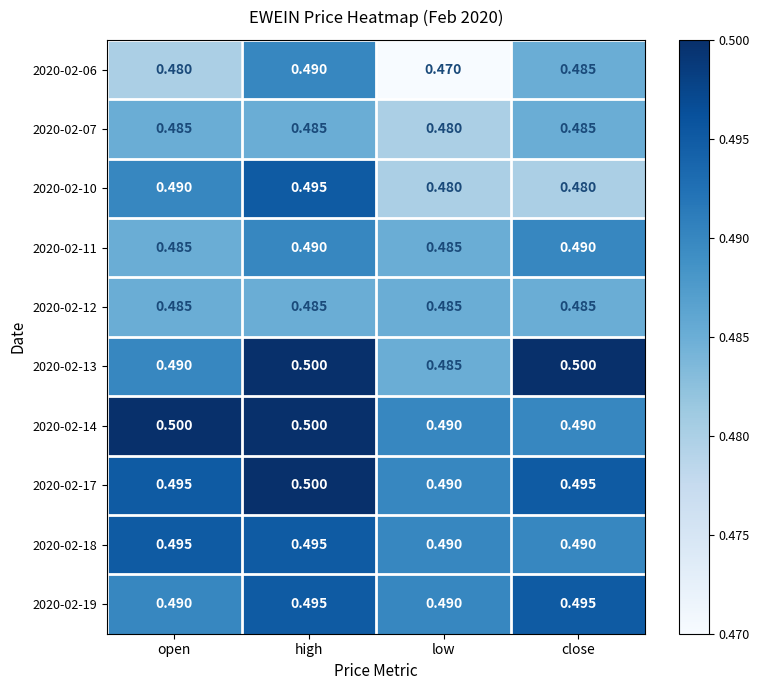

Is the value of 2020-02-18 at high greater than the value of 2020-02-10 at low?

Yes